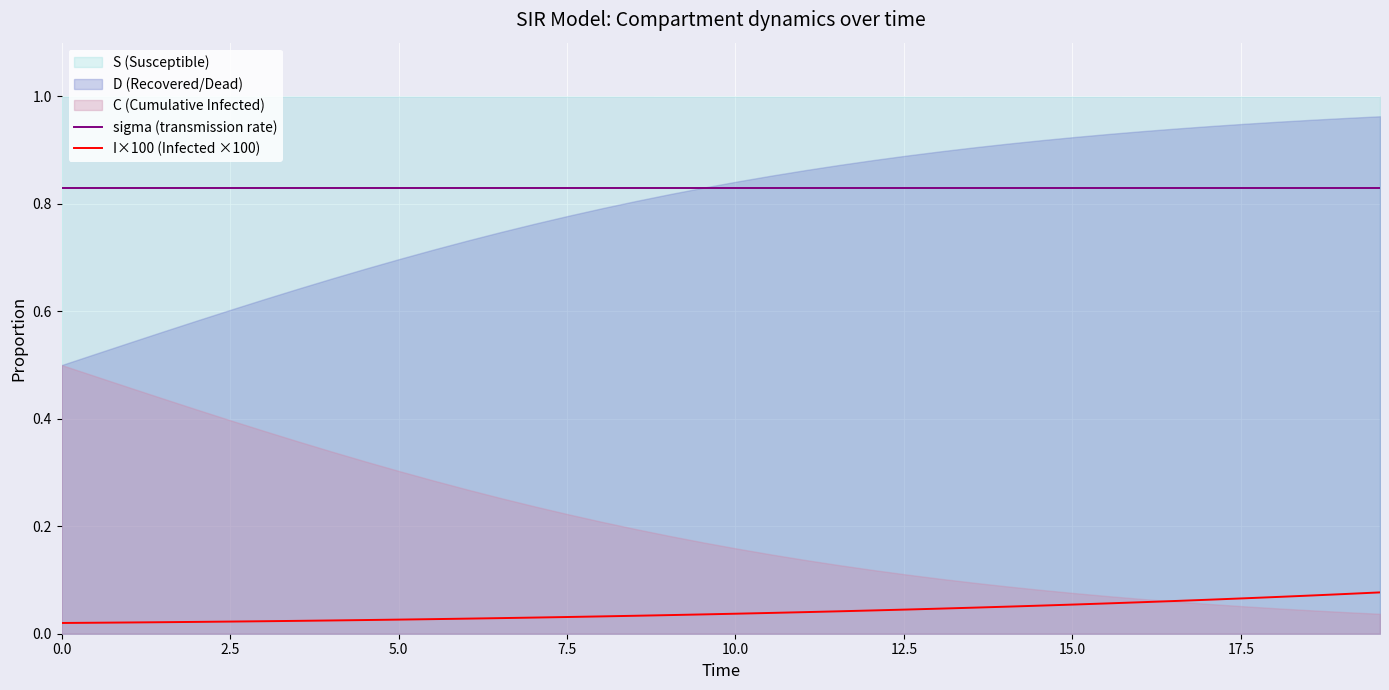

True or false: I×100 (Infected ×100) and sigma (transmission rate) intersect in this chart.

False